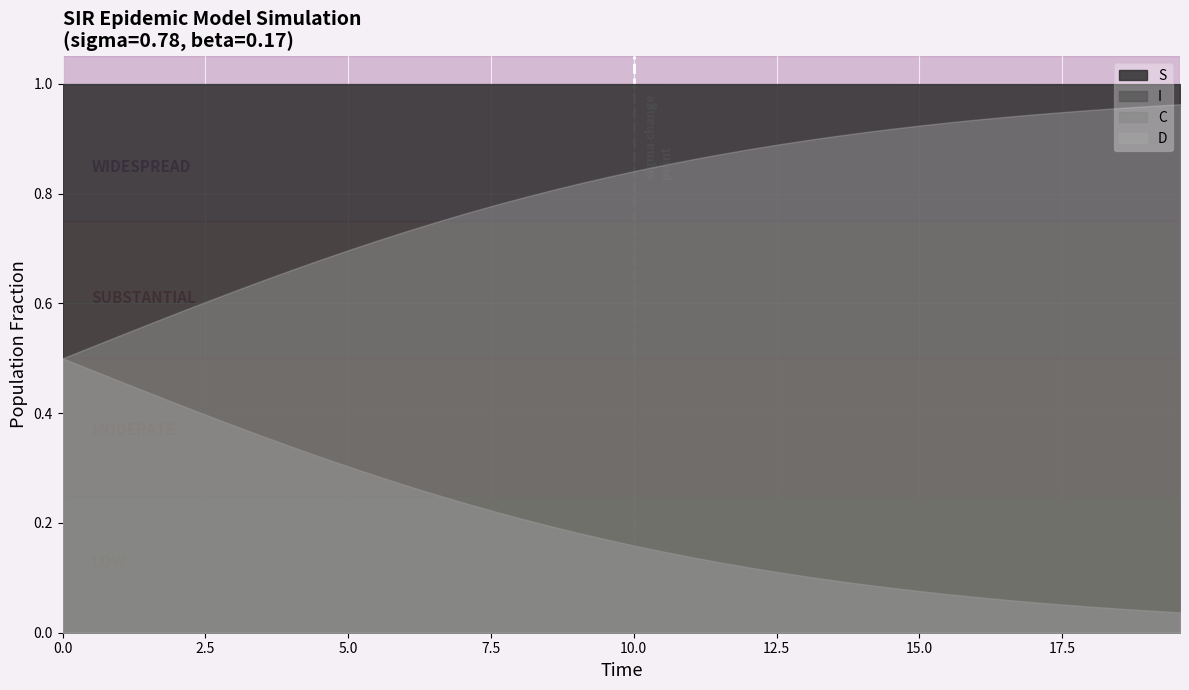

How many distinct data groups are displayed?

4